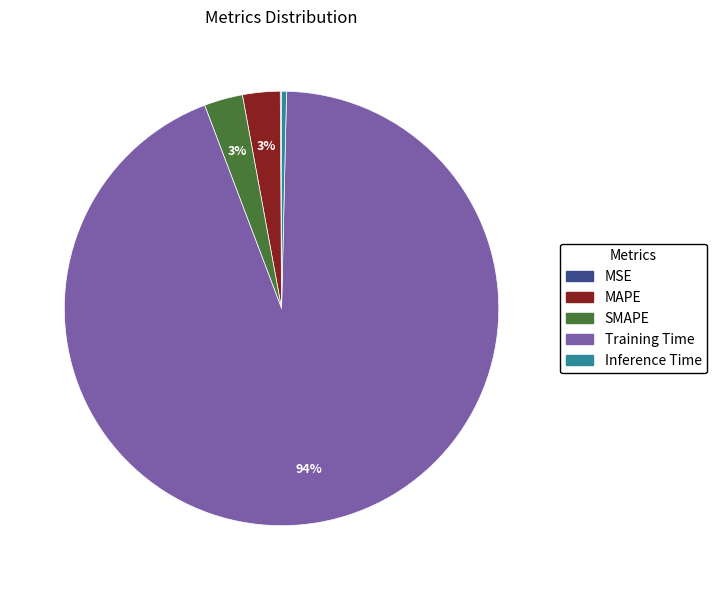

True or false: MAPE accounts for 3% of the total.

True